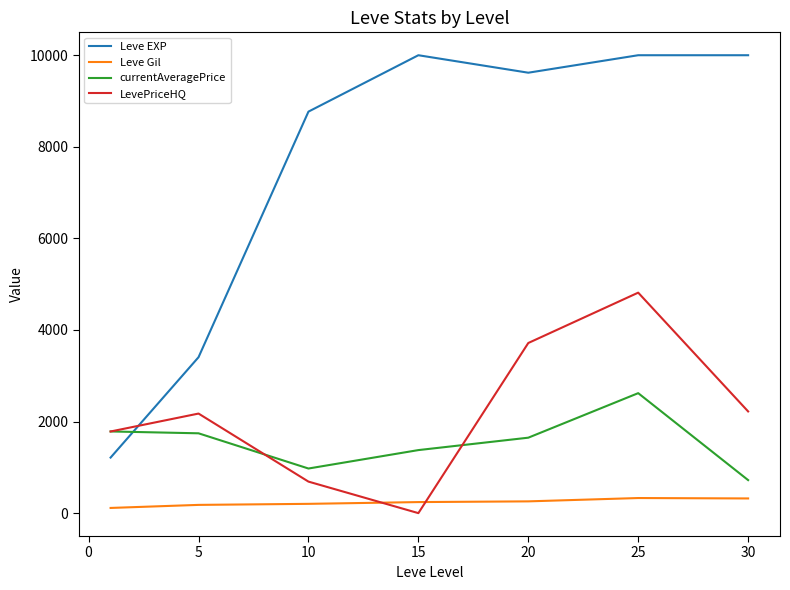

In LevePriceHQ, how many points are lower than both neighbors (excluding endpoints)?

1